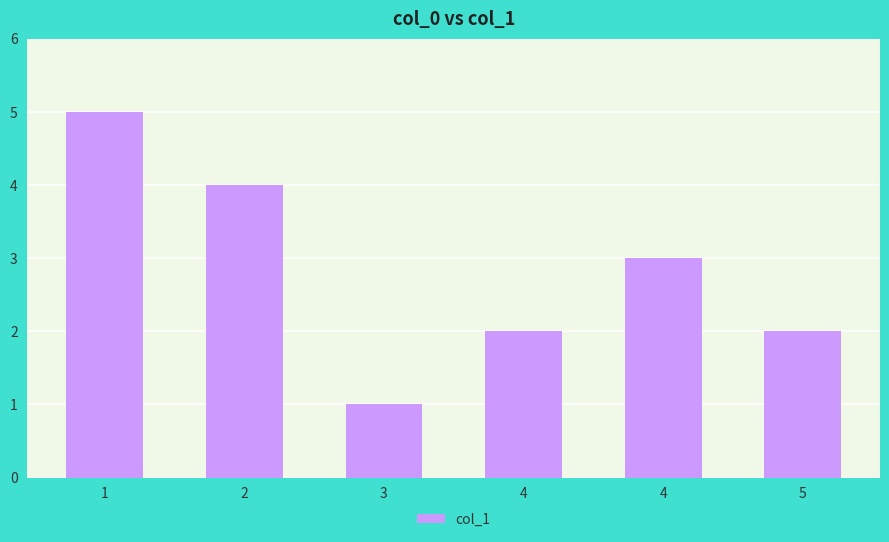

What is the ratio of the value at 3 to the value at 4?

0.5